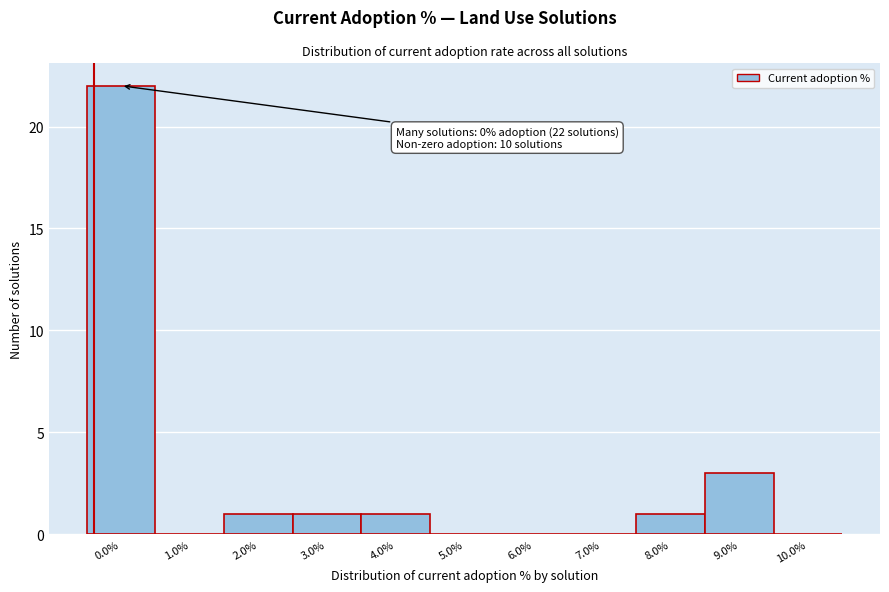

Reading left to right, what are all the values shown in this chart?

0.0%=22	1.0%=0	2.0%=1	3.0%=1	4.0%=1	5.0%=0	6.0%=0	7.0%=0	8.0%=1	9.0%=3	10.0%=0